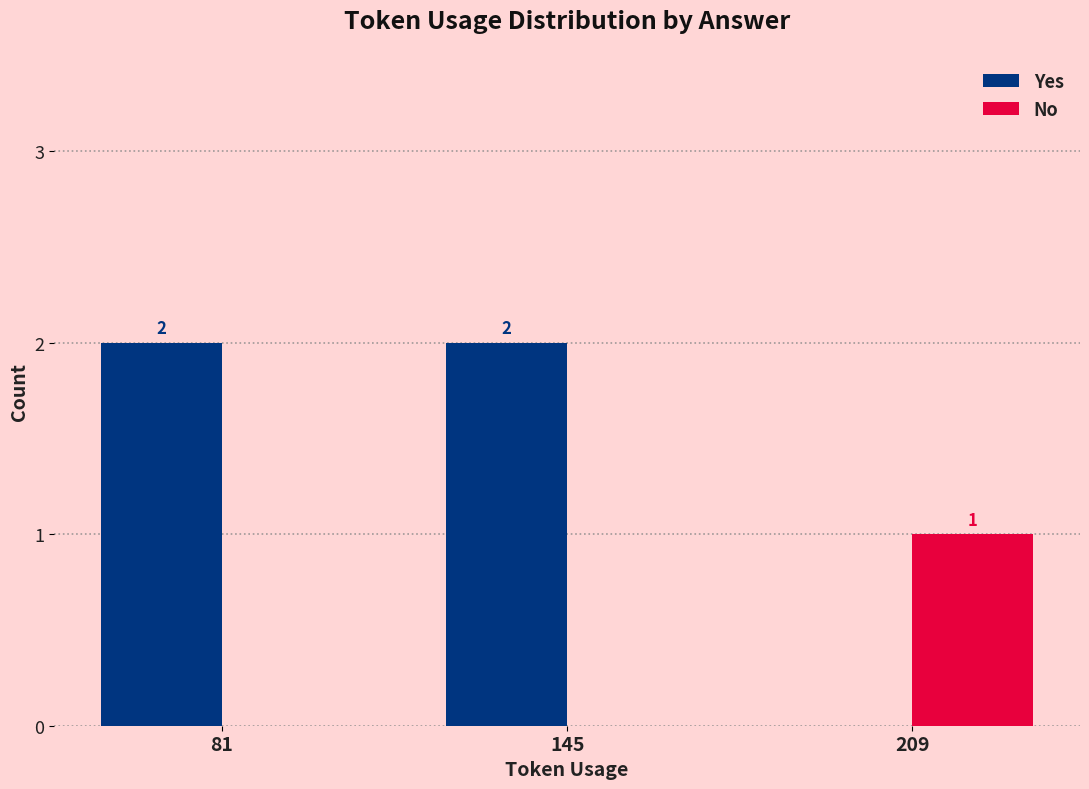

What is the total value across all series at 145?

2